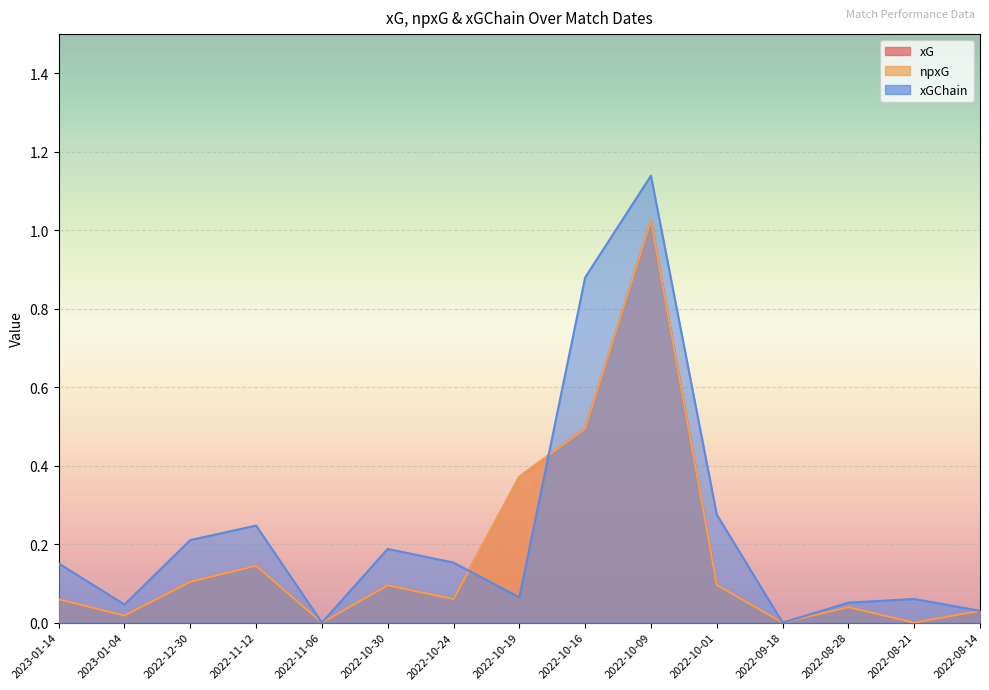

True or false: xGChain and xG cross at least once.

True